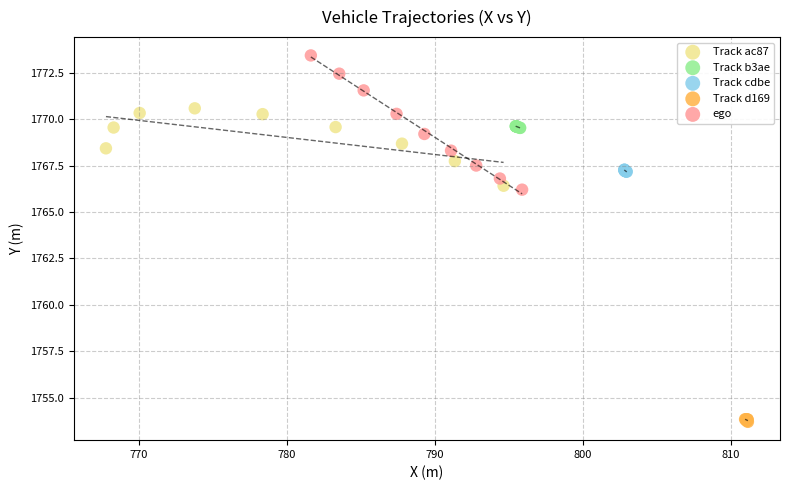

Which series reaches the maximum Y coordinate?

ego